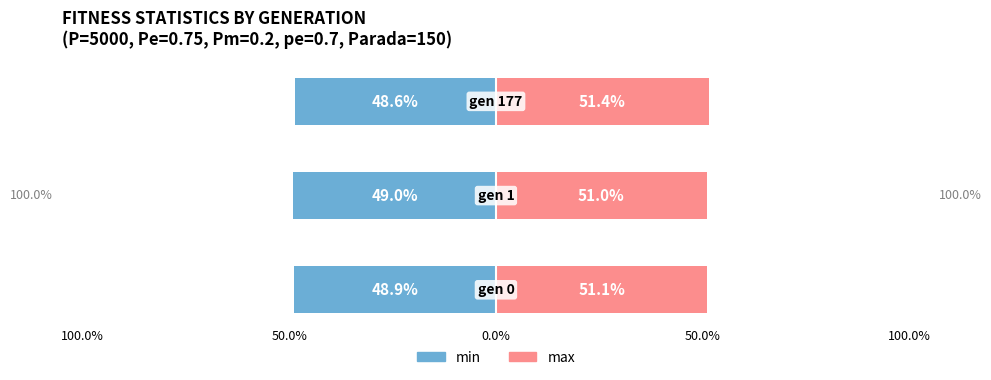

What position from the left is 0.0%?

3